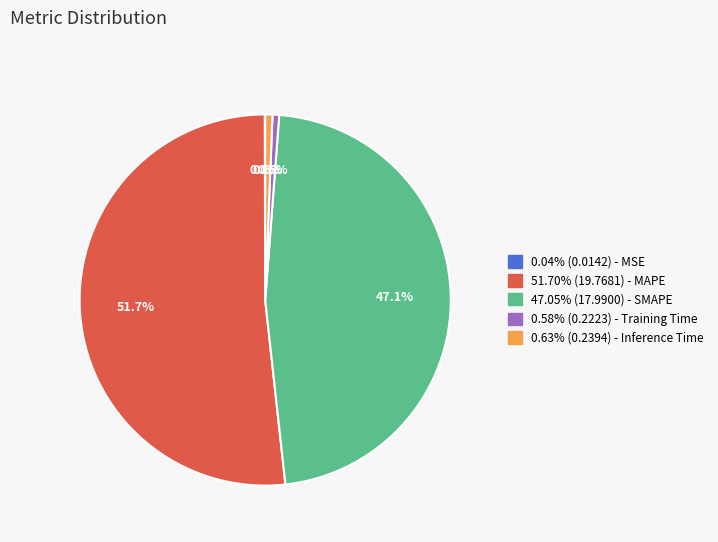

Is there a majority slice in this chart?

Yes